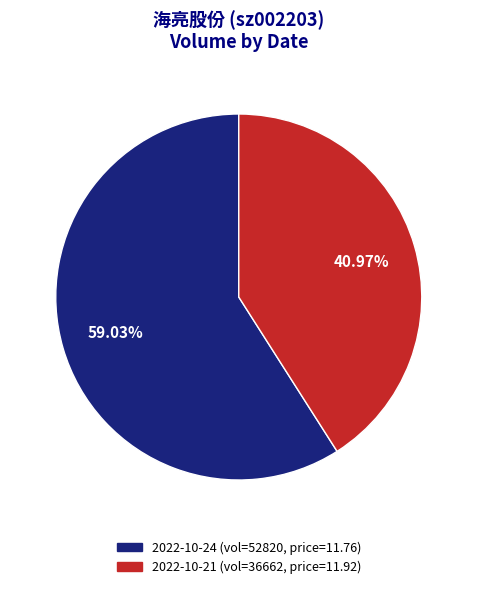

Does any single category account for the majority?

Yes